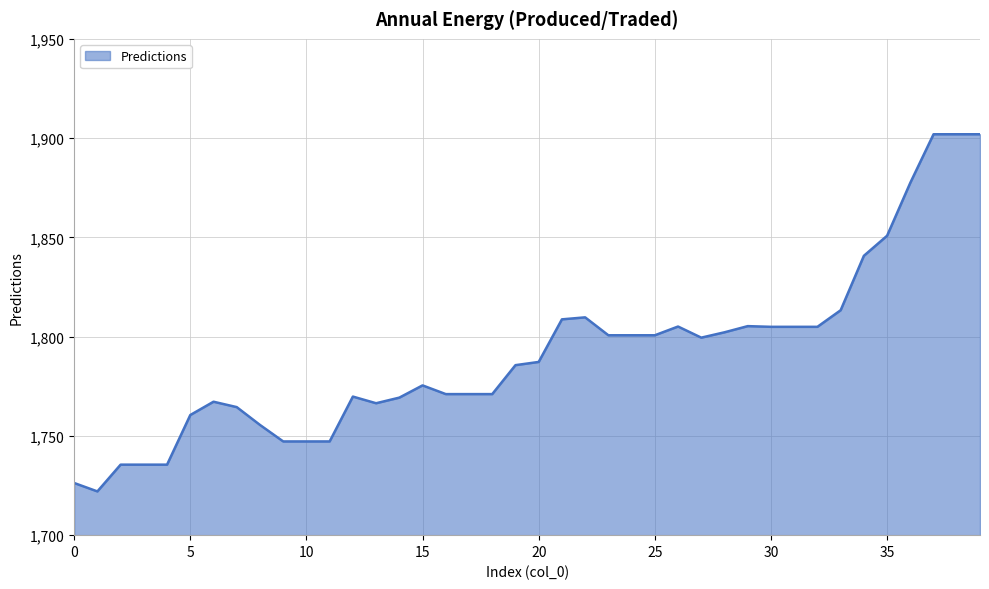

Does the chart display data point markers on the line(s)?

No